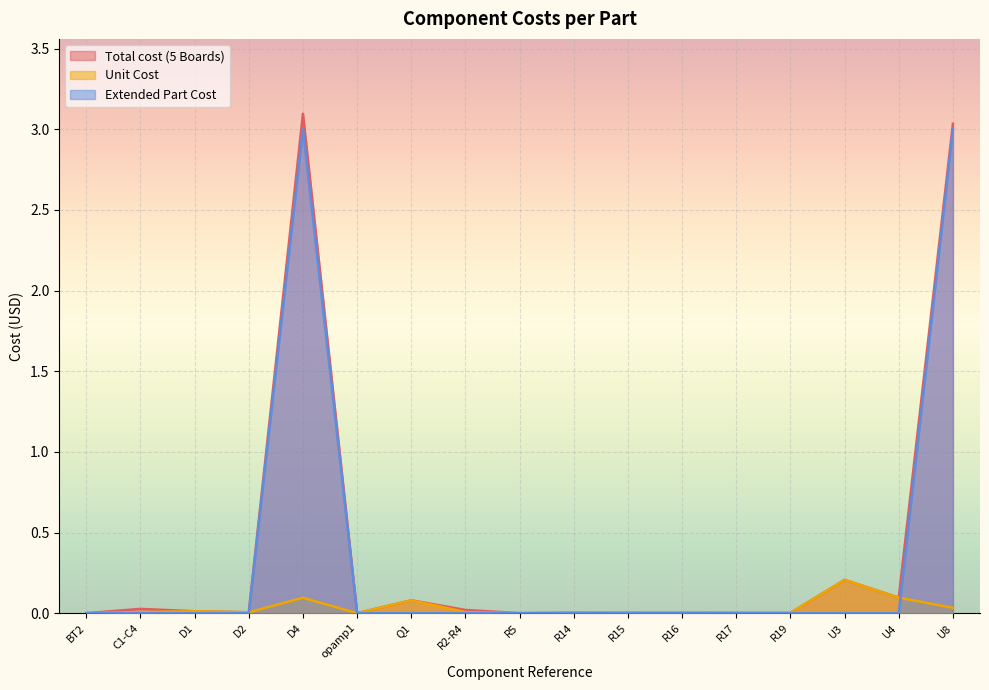

True or false: Unit Cost has more than 2 points higher than both neighbors.

True